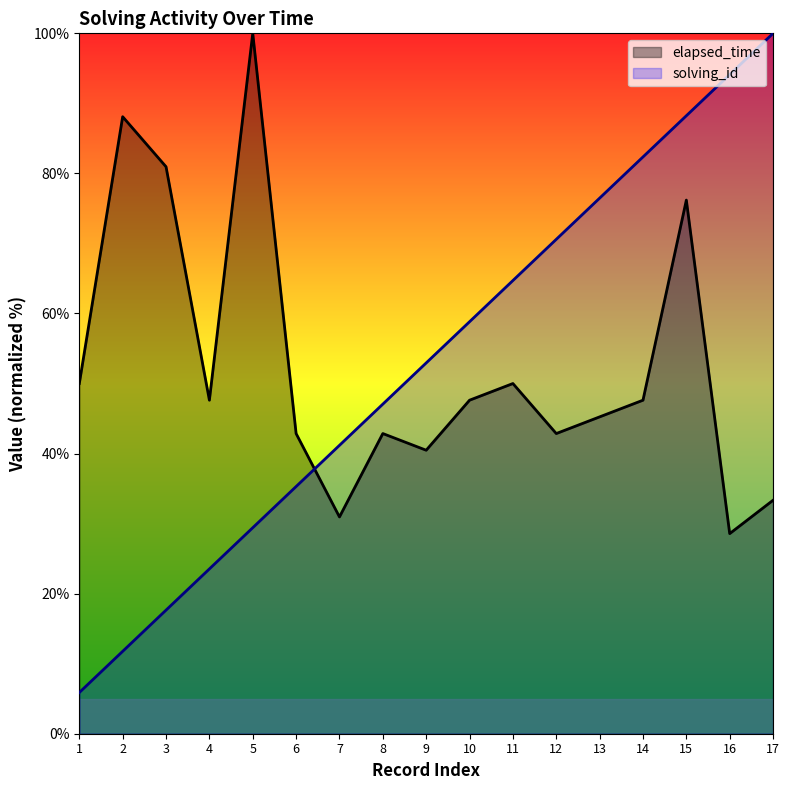

What is the difference between the maximum and minimum values in the elapsed_time series?

71.4